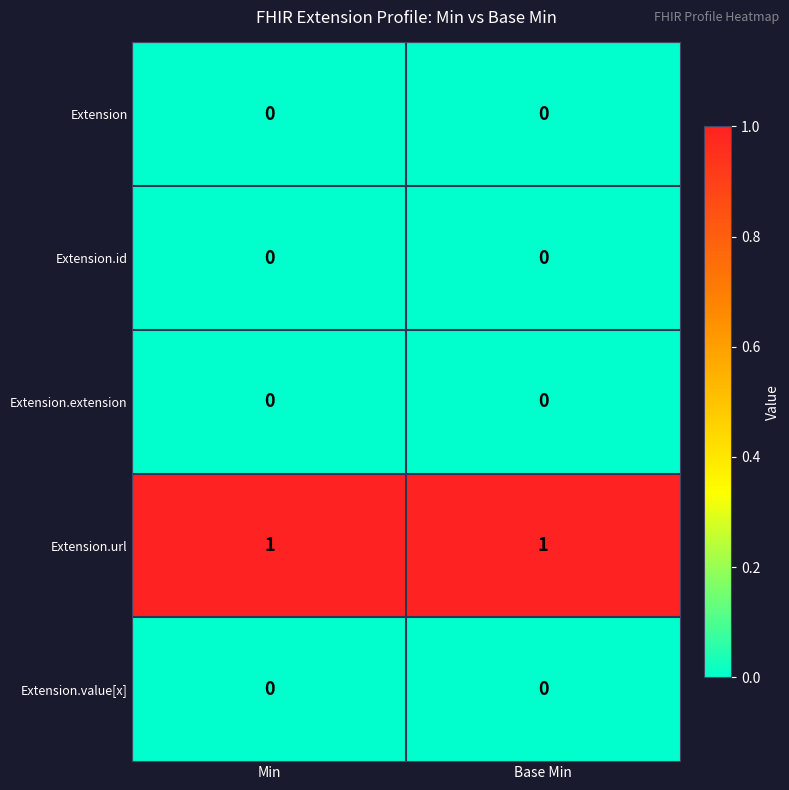

Is it true that Extension.url equals 0 at Base Min?

False